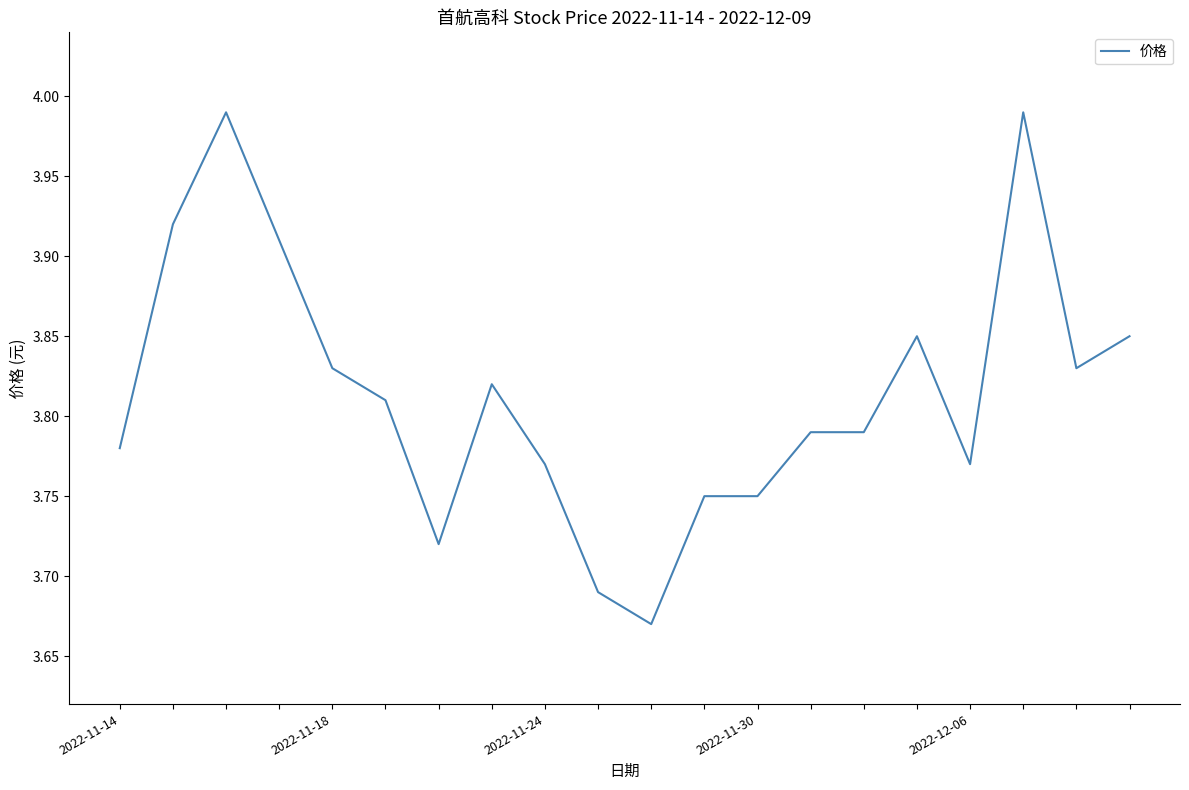

How many lines are shown in the chart?

1